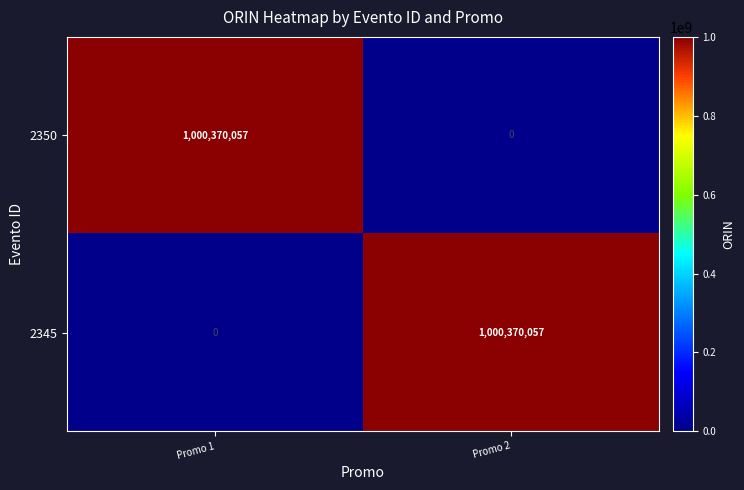

What is the spread (max minus min) of values at Promo 2?

1000370057